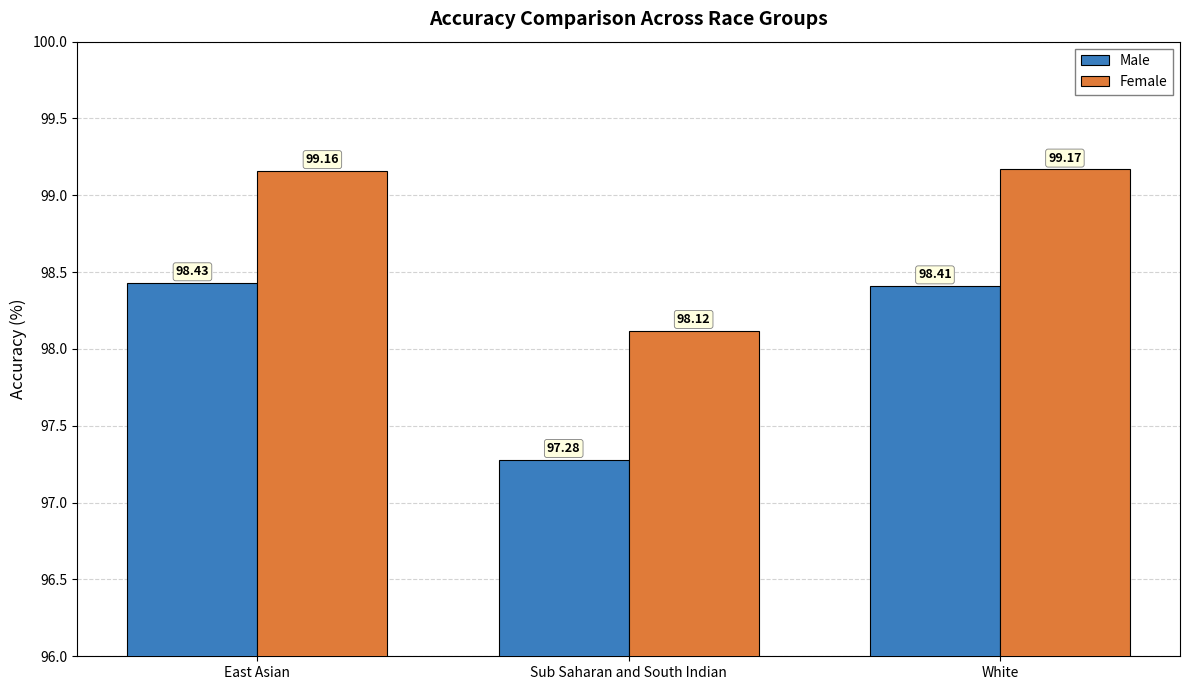

At which category does the chart reach its peak across all series?

White